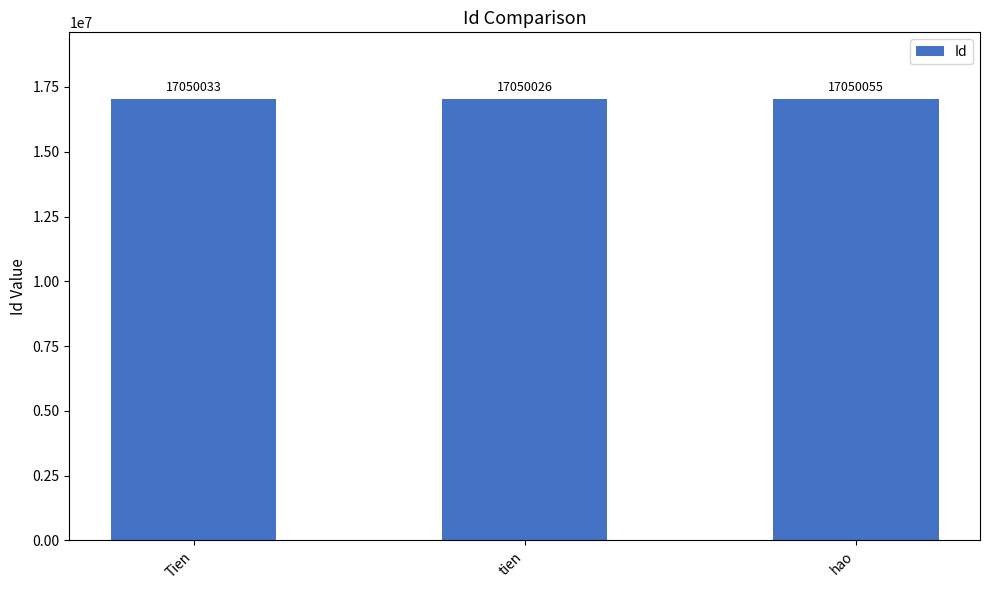

At which category does the chart reach its peak across all series?

hao